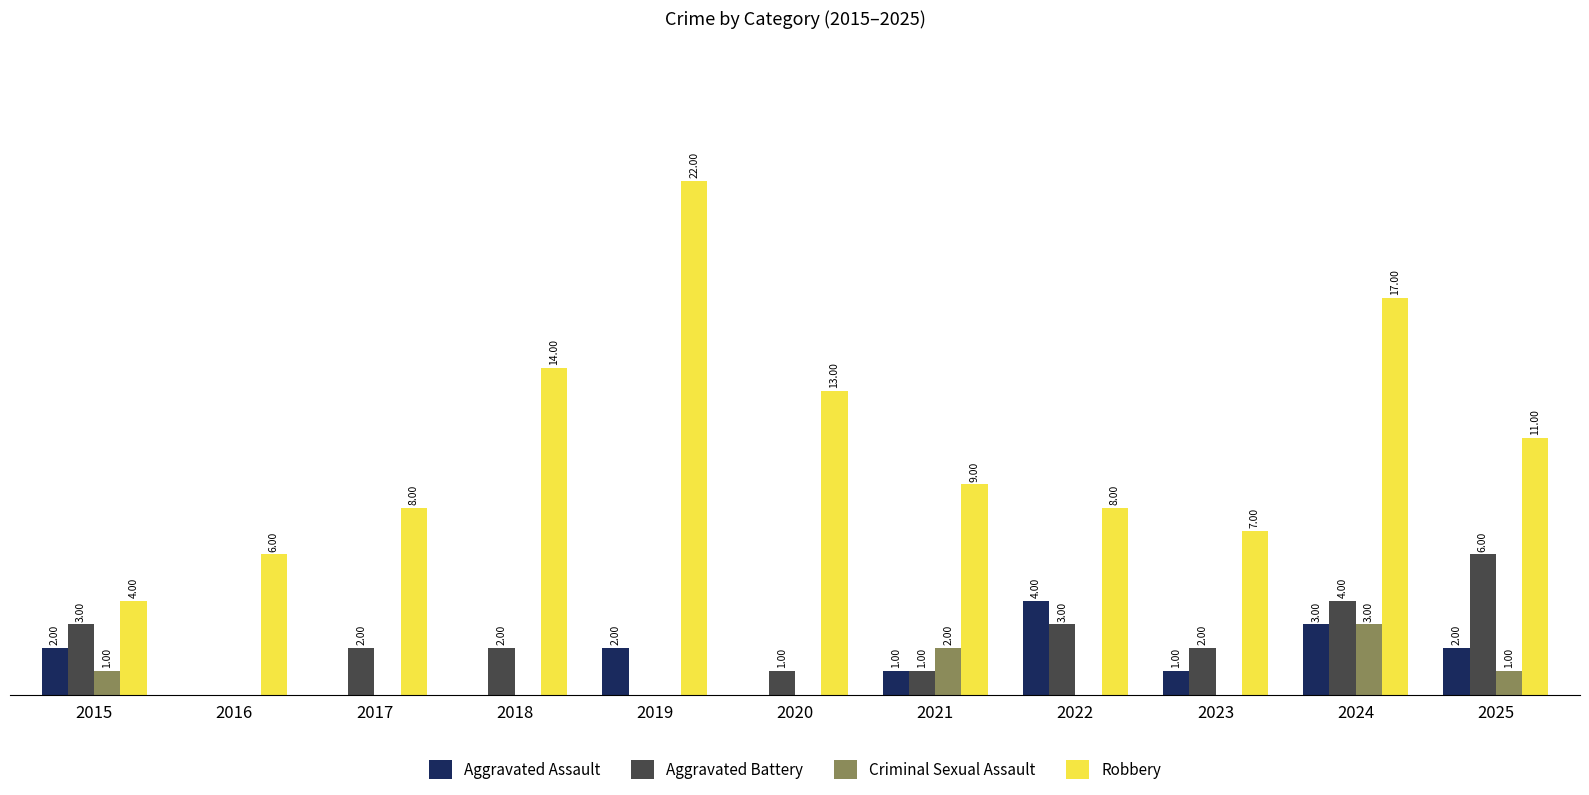

Is the value of Criminal Sexual Assault at 2025 greater than the value of Aggravated Assault at 2015?

No